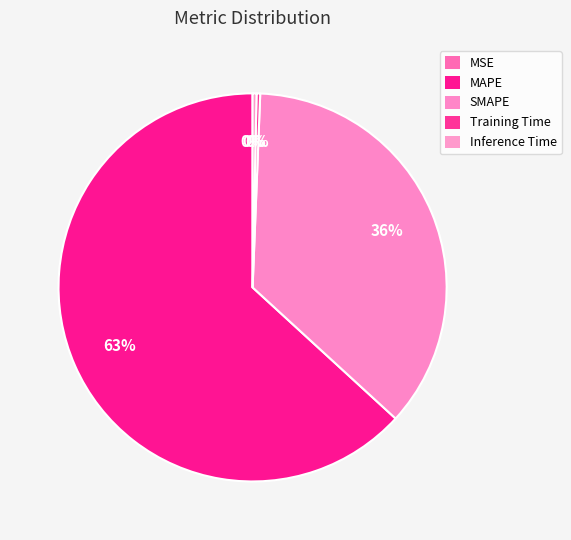

Which has a higher value, MSE or MAPE?

MAPE